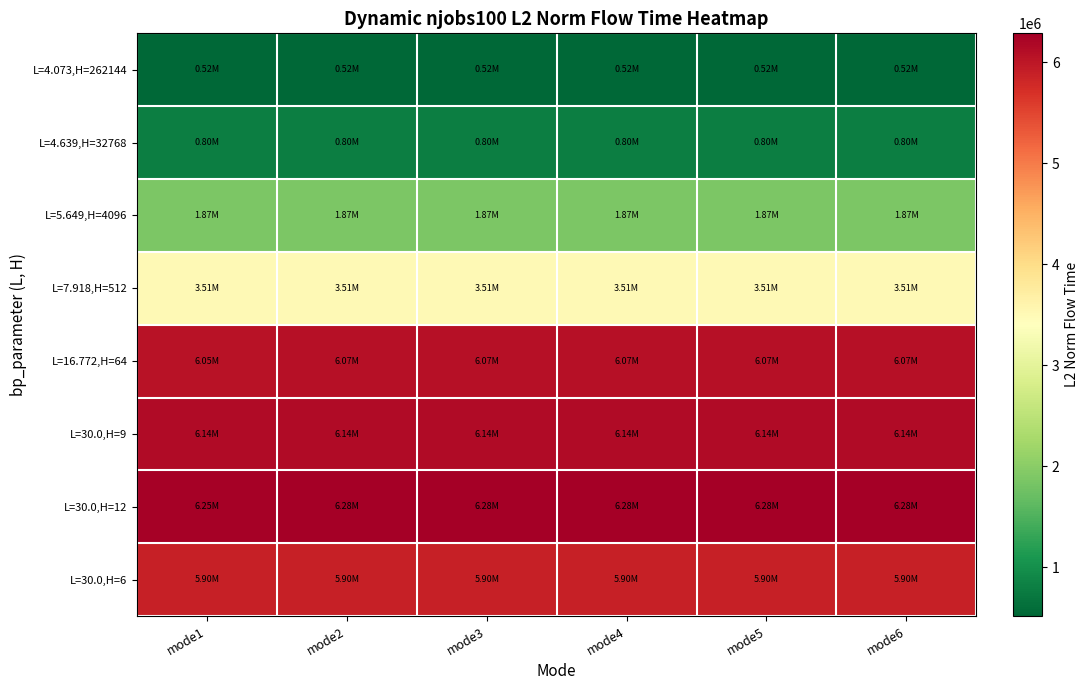

What is the total value across all series at mode1?

31032651.9